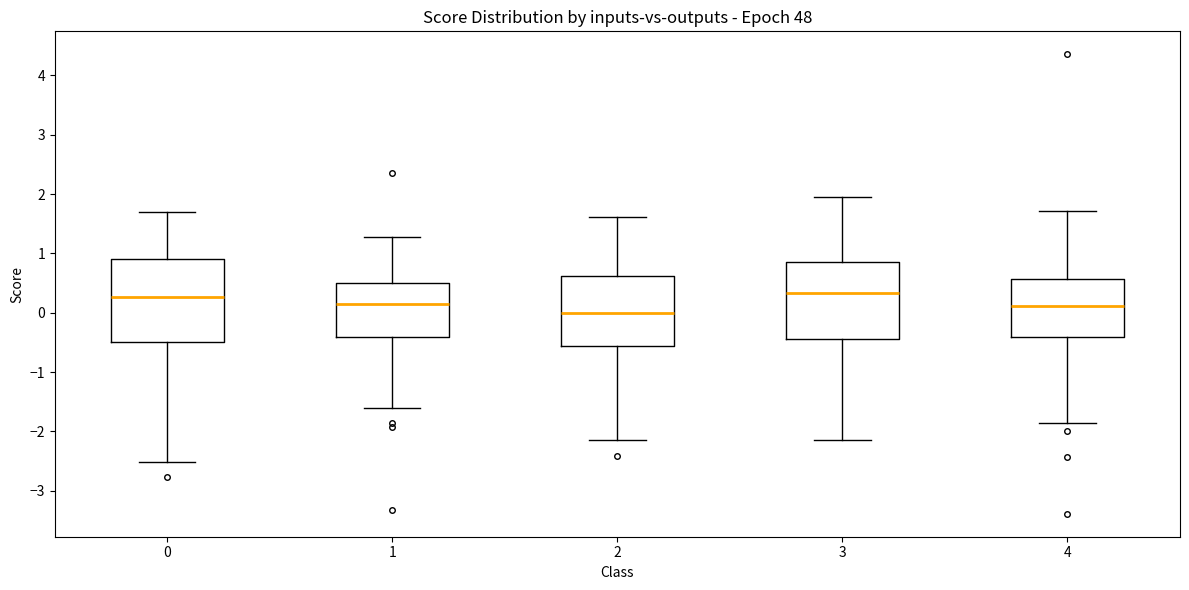

Reading left to right, transcribe this box plot: for each box, give where its median line is, the range the box spans, and where its two whiskers end, as read against the y-axis. The values are not printed on the chart, so give them approximately, as read against the axis.

0: median 0.3, box -0.5 to 0.9, whiskers -2.5 to 1.7
1: median 0.1, box -0.4 to 0.5, whiskers -1.6 to 1.3
2: median 0.0, box -0.6 to 0.6, whiskers -2.2 to 1.6
3: median 0.3, box -0.4 to 0.9, whiskers -2.1 to 2.0
4: median 0.1, box -0.4 to 0.6, whiskers -1.9 to 1.7